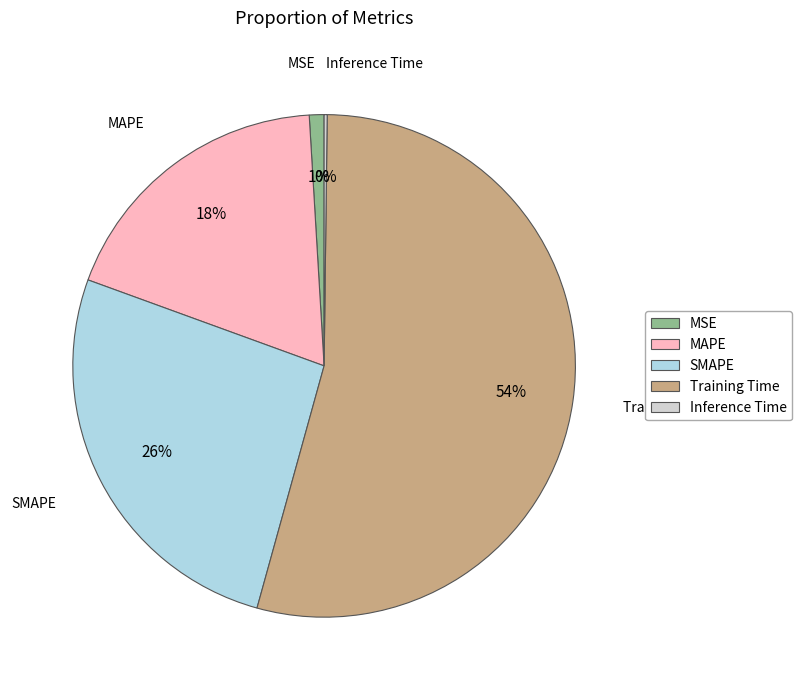

Which category has the biggest portion of the pie?

Training Time